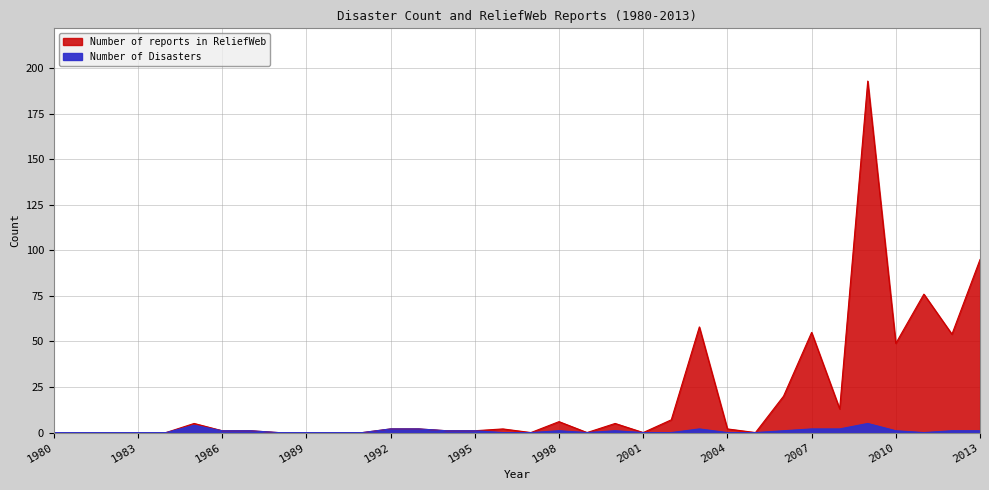

At which category is the sum across all series the highest?

2009